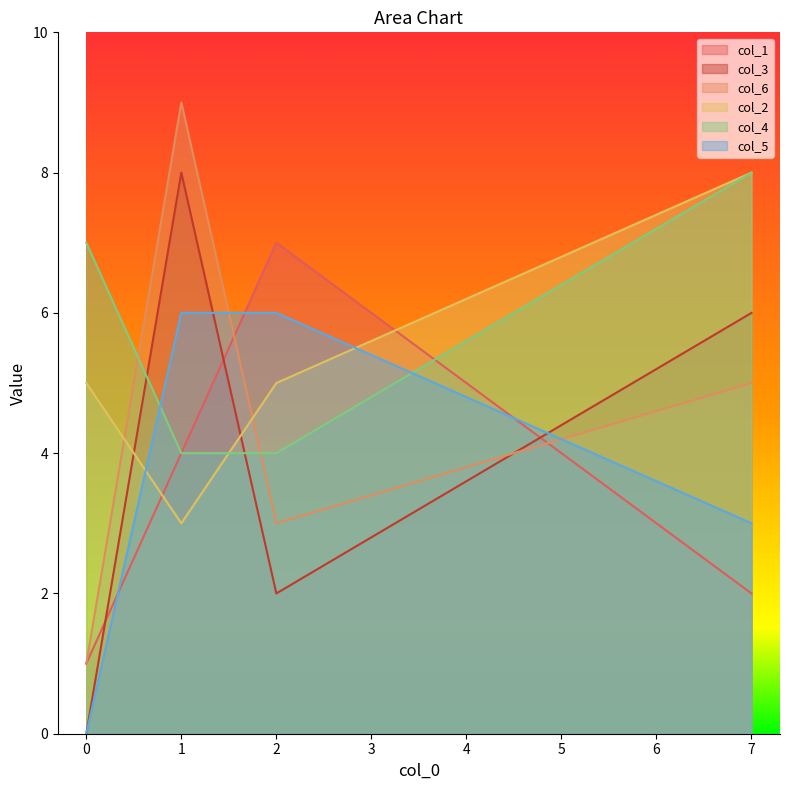

Rank the series at 1 from highest to lowest value.

col_6, col_3, col_5, col_1, col_4, col_2